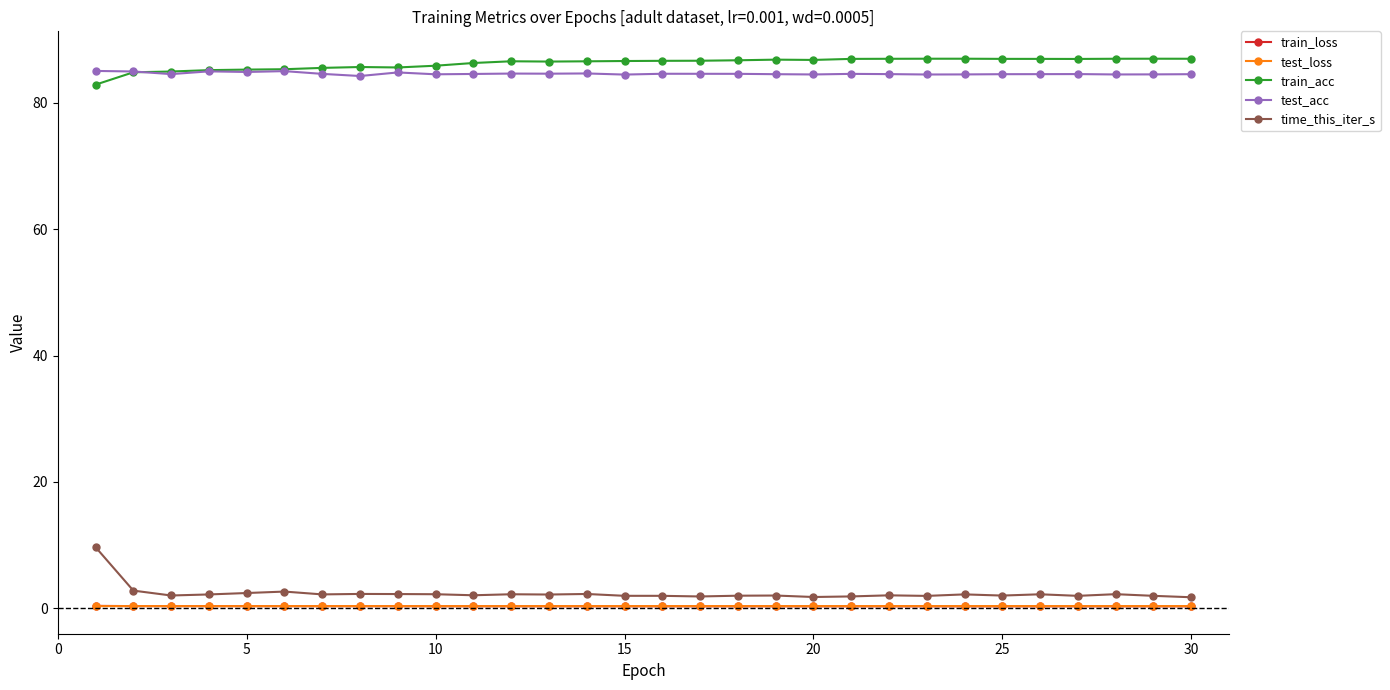

True or false: test_acc and test_loss cross at least once.

False